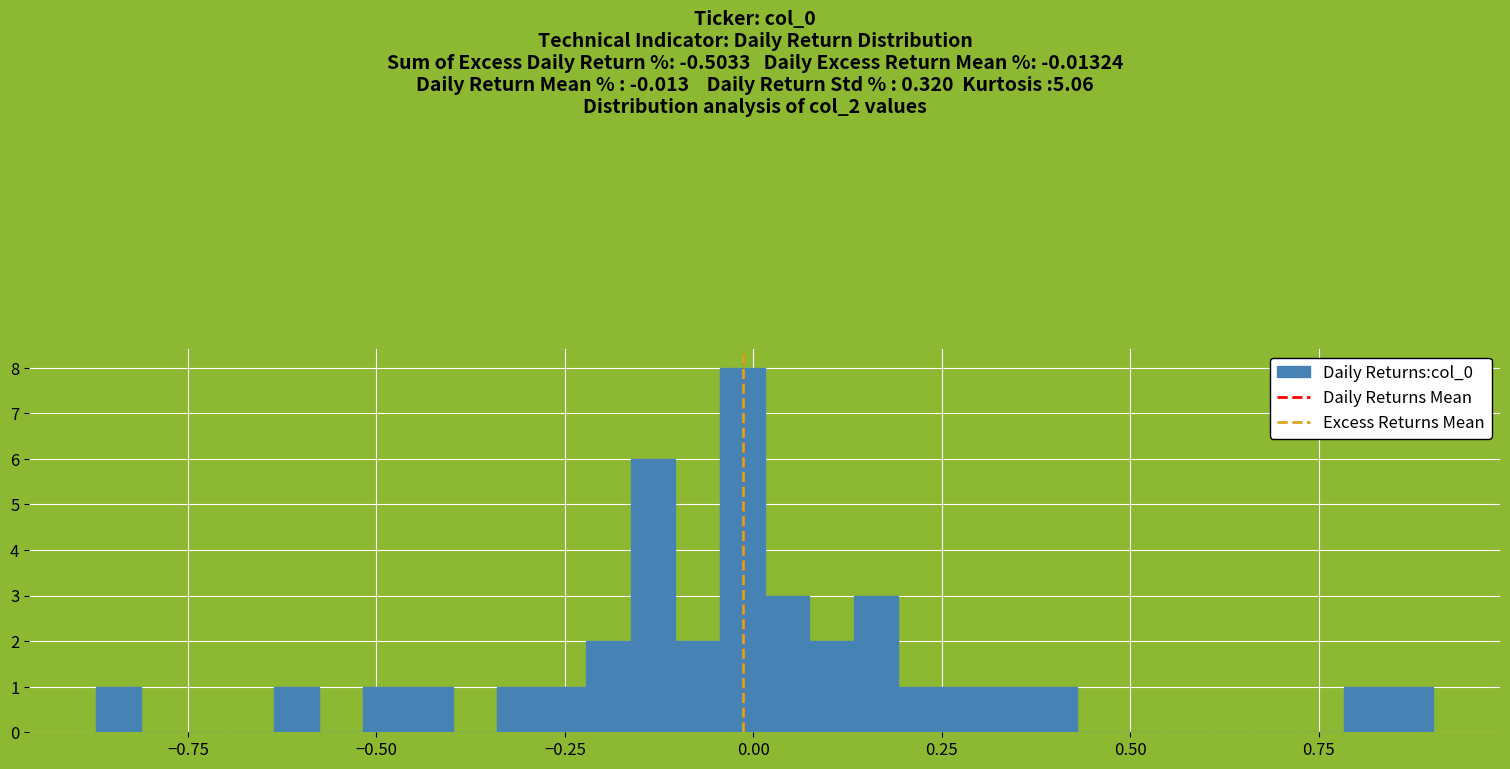

Read against the x-axis, roughly where is the centre of the tallest bar?

0.00